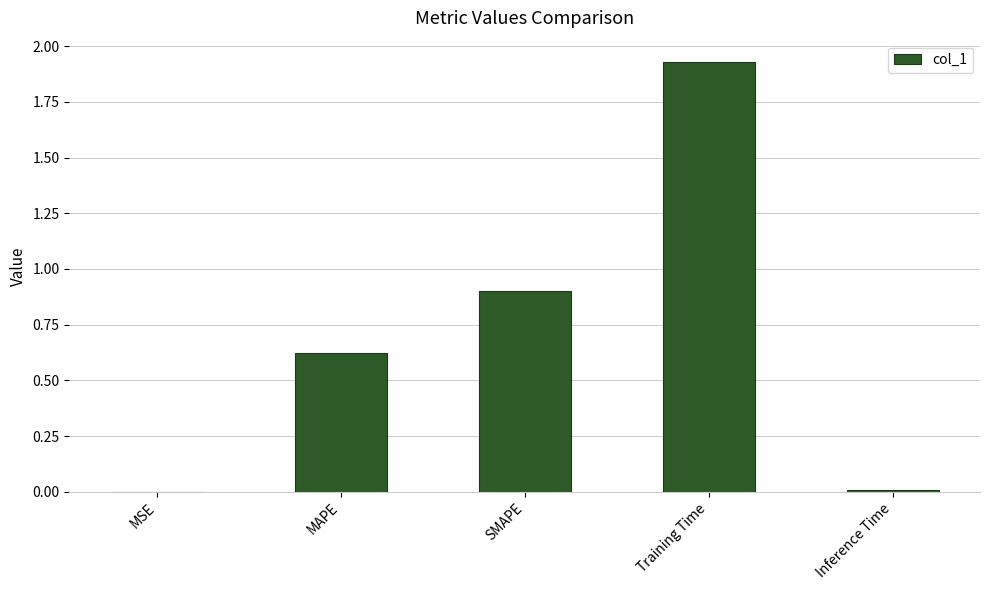

What is the approximate value at SMAPE?

0.9